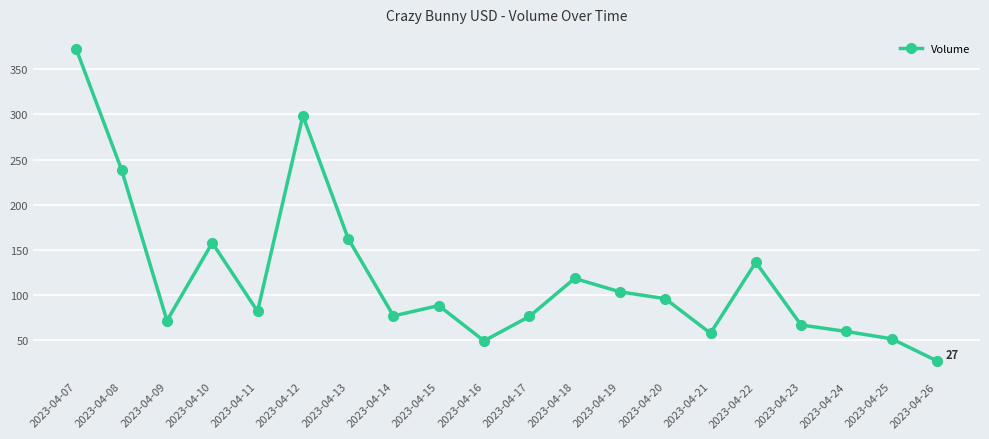

How many series are shown in this chart?

1